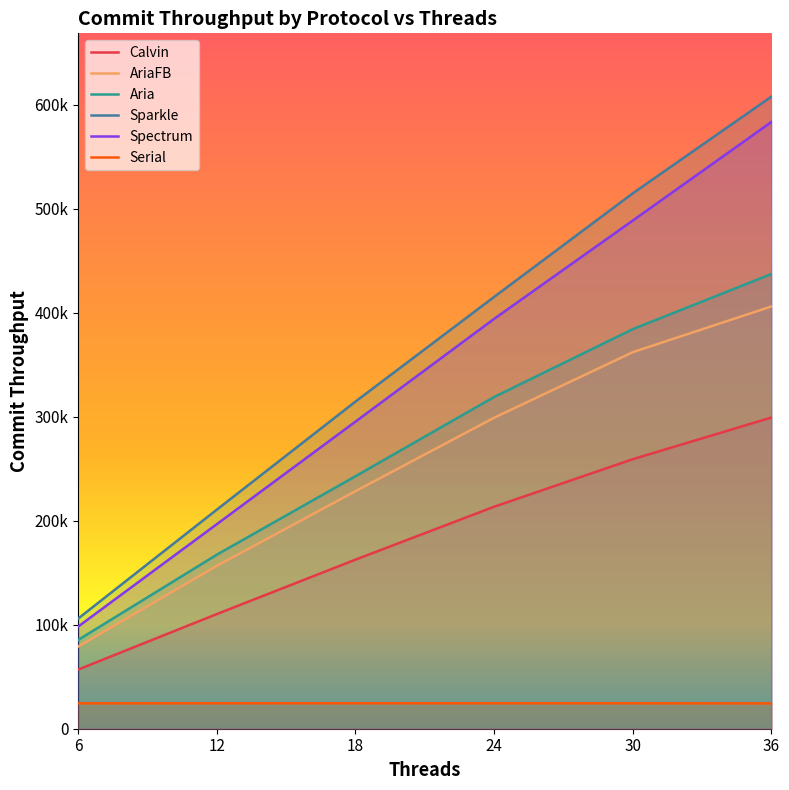

Between 30 and 18, which is larger?

30